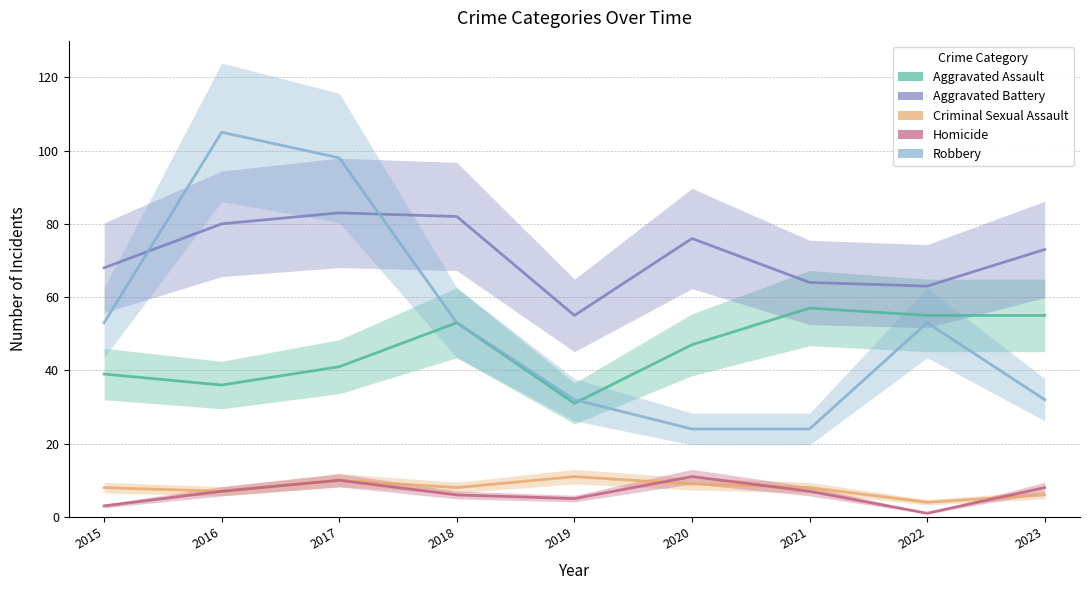

The Aggravated Assault series shows 50 at 2019. True or false?

False